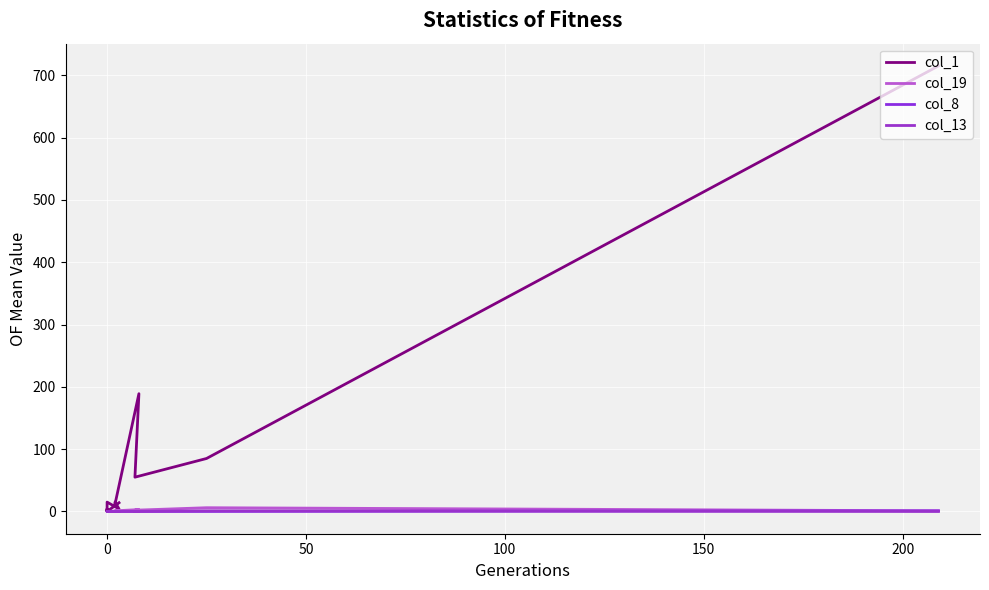

True or false: col_1 and col_8 cross at least once.

False